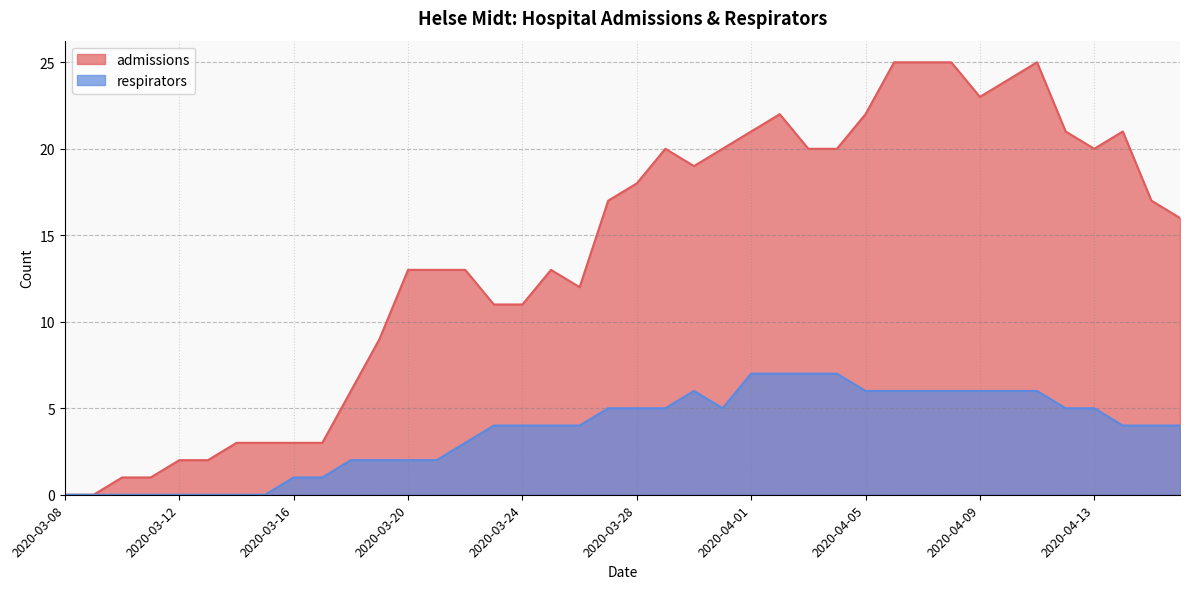

At 2020-04-15, list the series in order from largest to smallest.

admissions, respirators